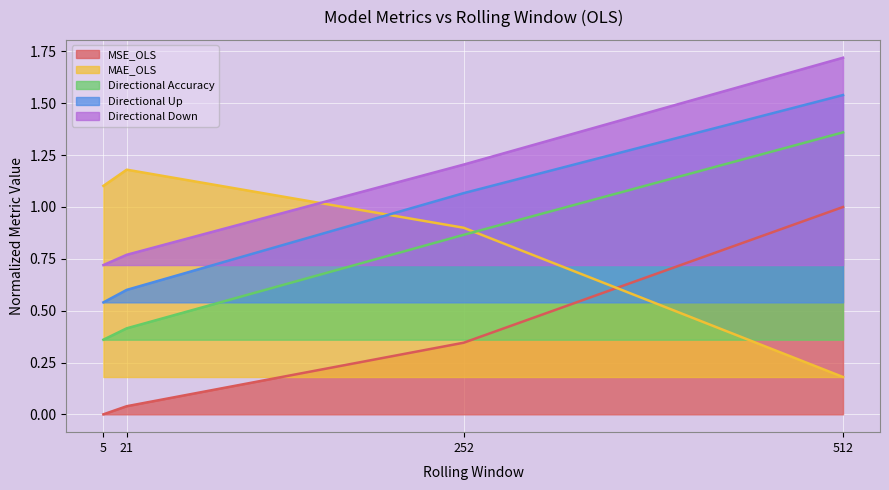

What is the maximum value for Directional Down?

1.7